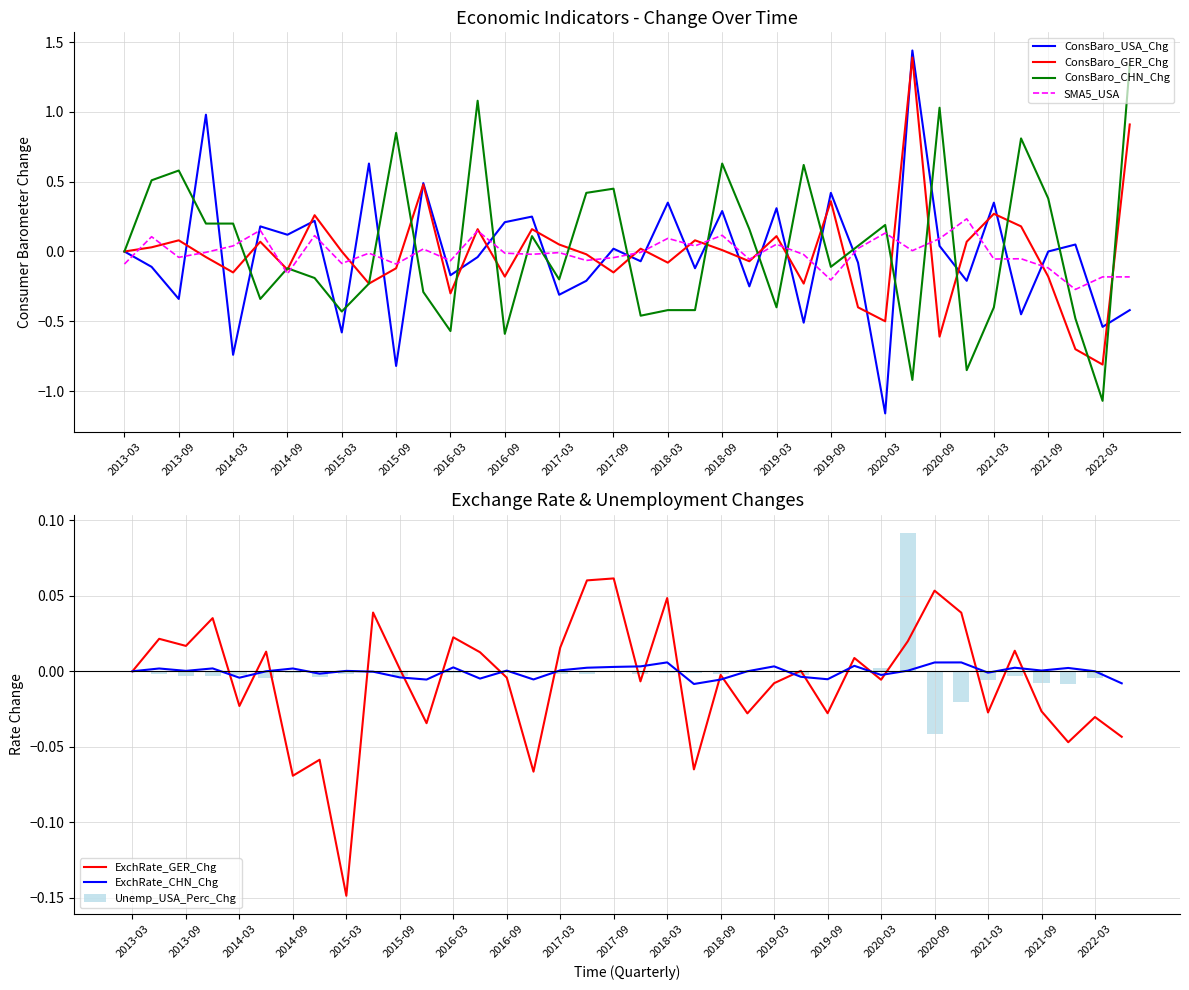

What is the spread (max minus min) of values at 2021-06?

1.3